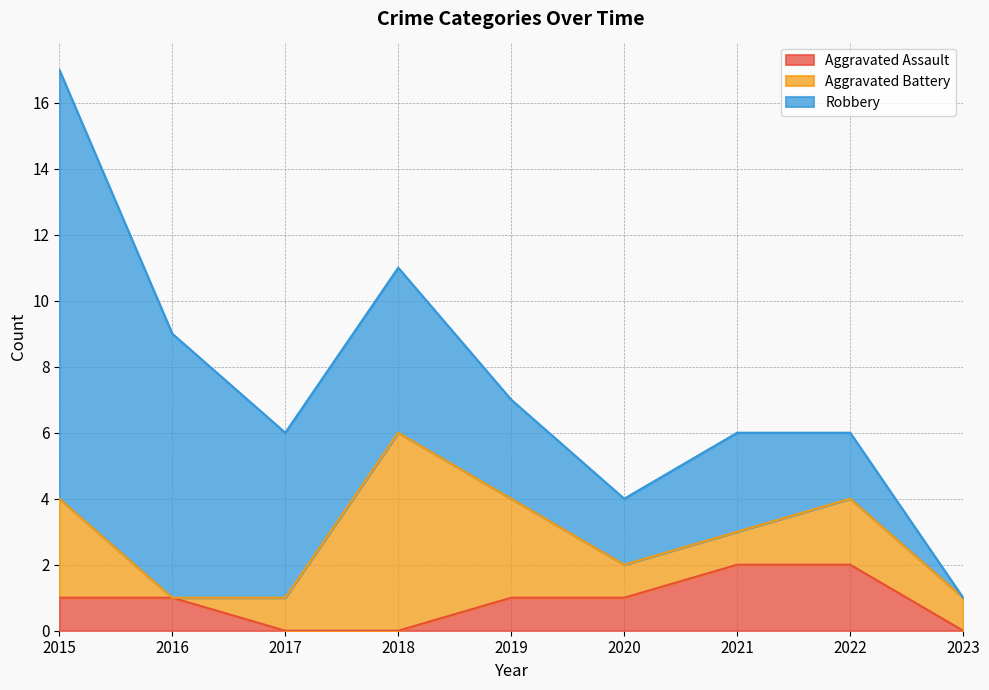

At 2016, list the series in order from smallest to largest.

Aggravated Battery, Aggravated Assault, Robbery